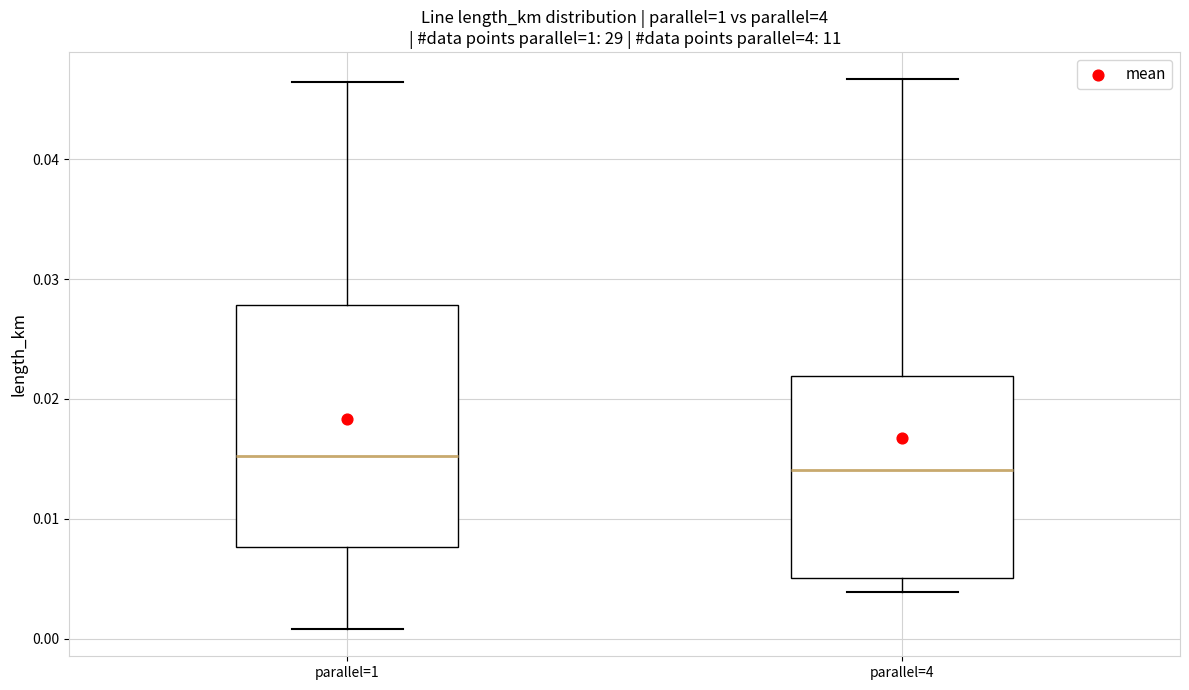

Which box's median line is the lowest?

parallel=4